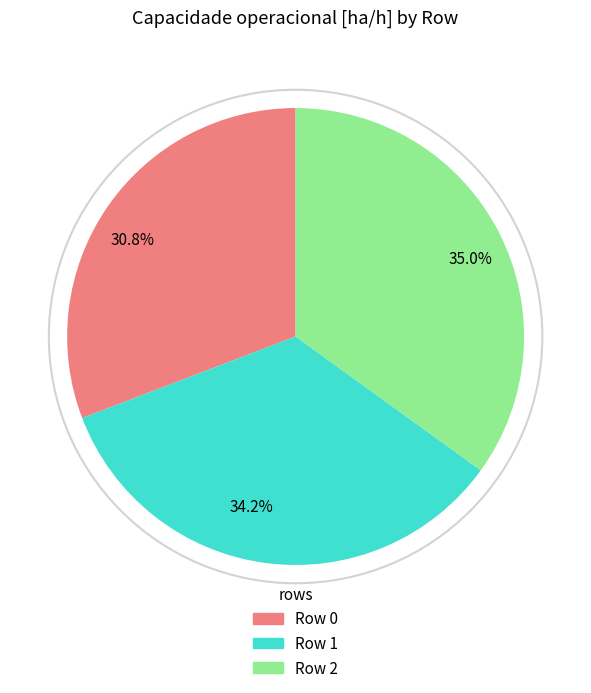

Which has a higher value, 34.2% or 35.0%?

35.0%